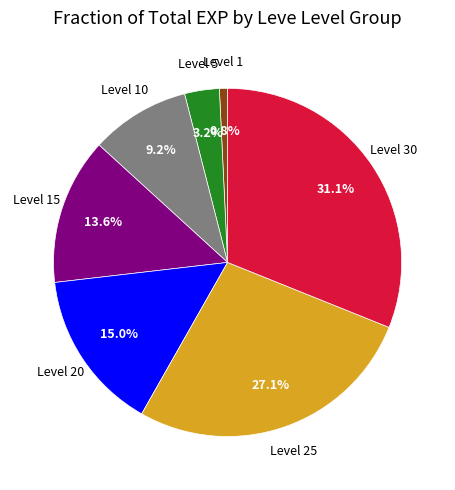

To the nearest percent, what is the average slice percentage?

14%